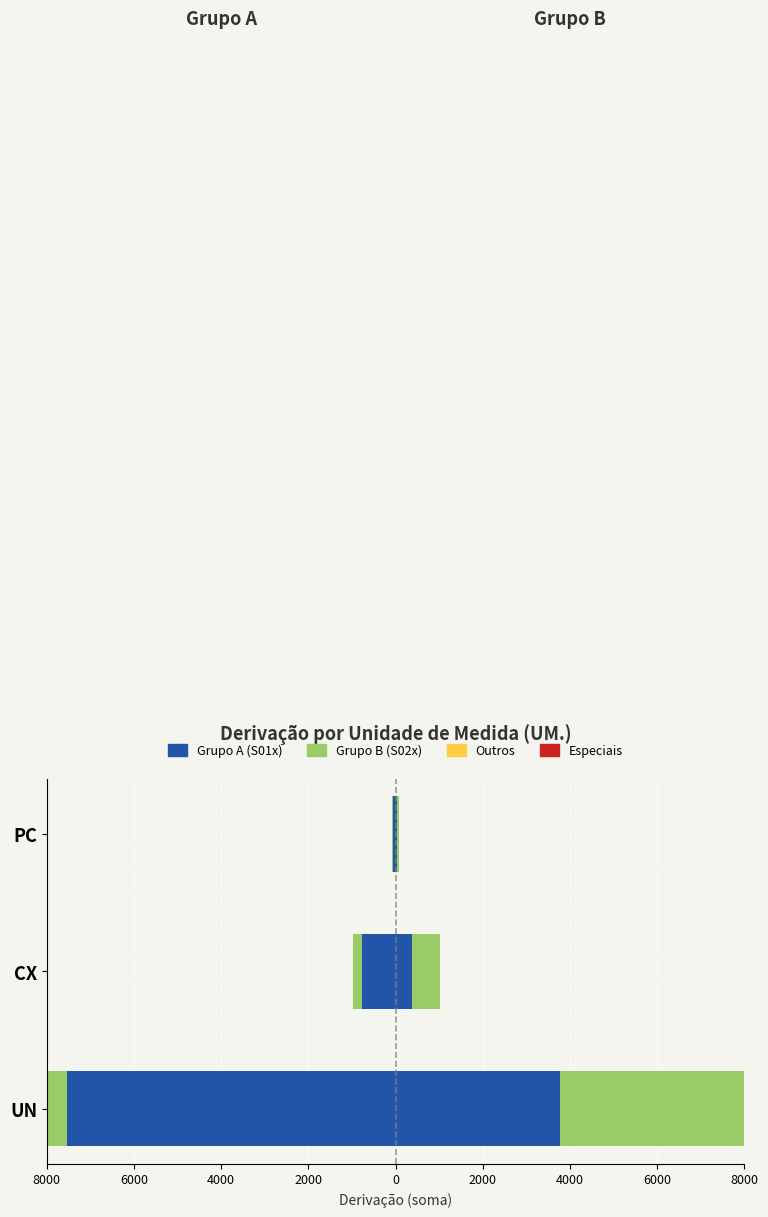

What is the lowest value of the Grupo A (S01x) series?

-7533